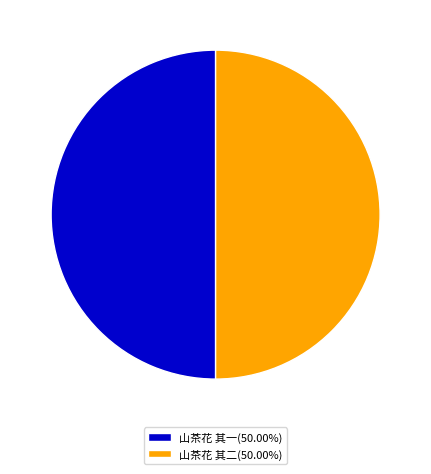

What is the ratio of the value at 山茶花 其一 to the value at 山茶花 其二?

1.0